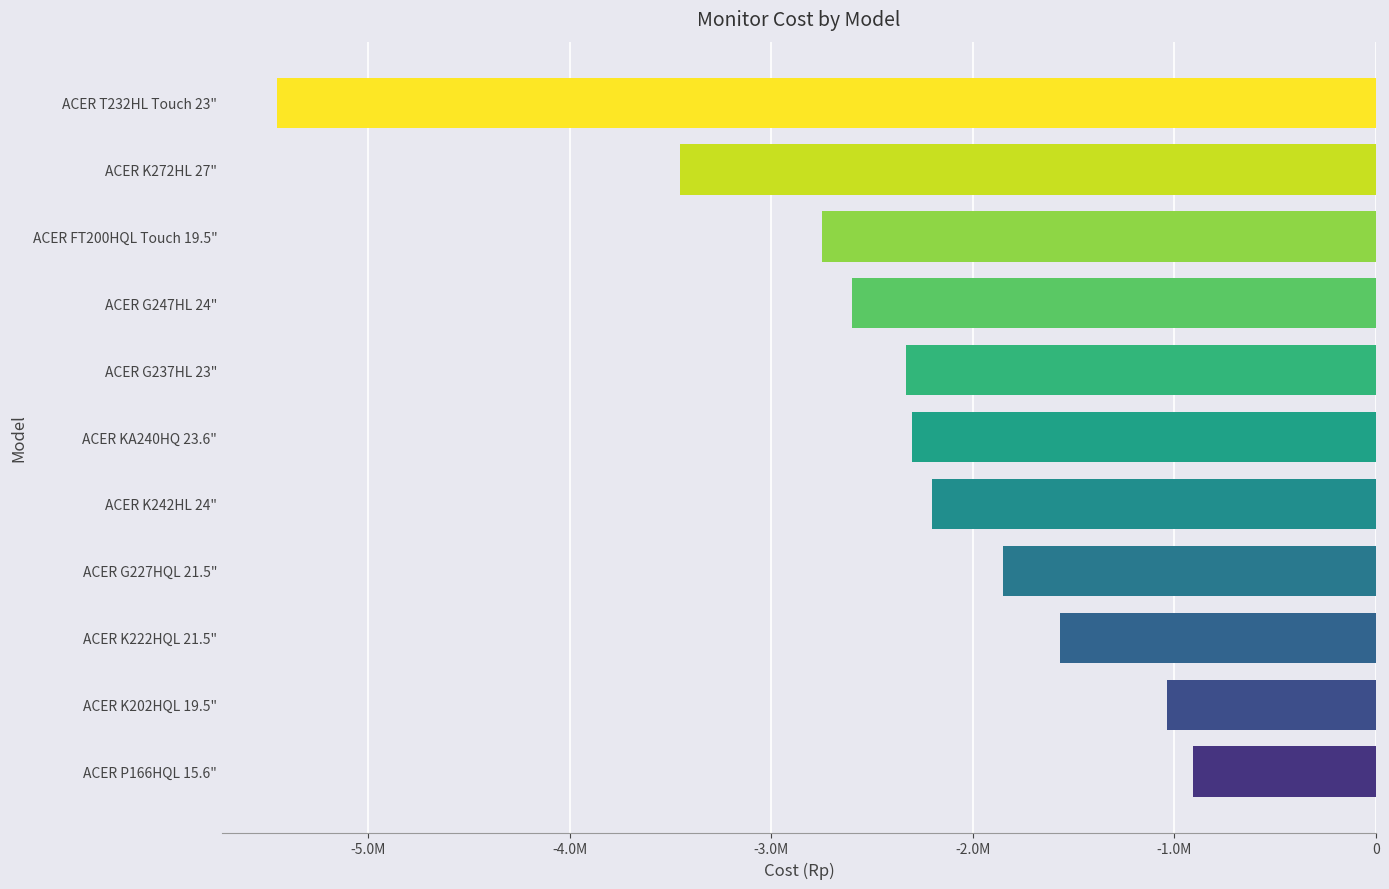

Does the chart contain any negative values?

Yes